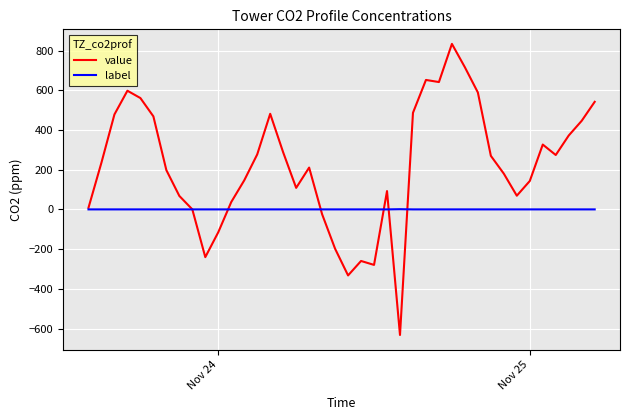

Which series has the largest total across all categories?

value